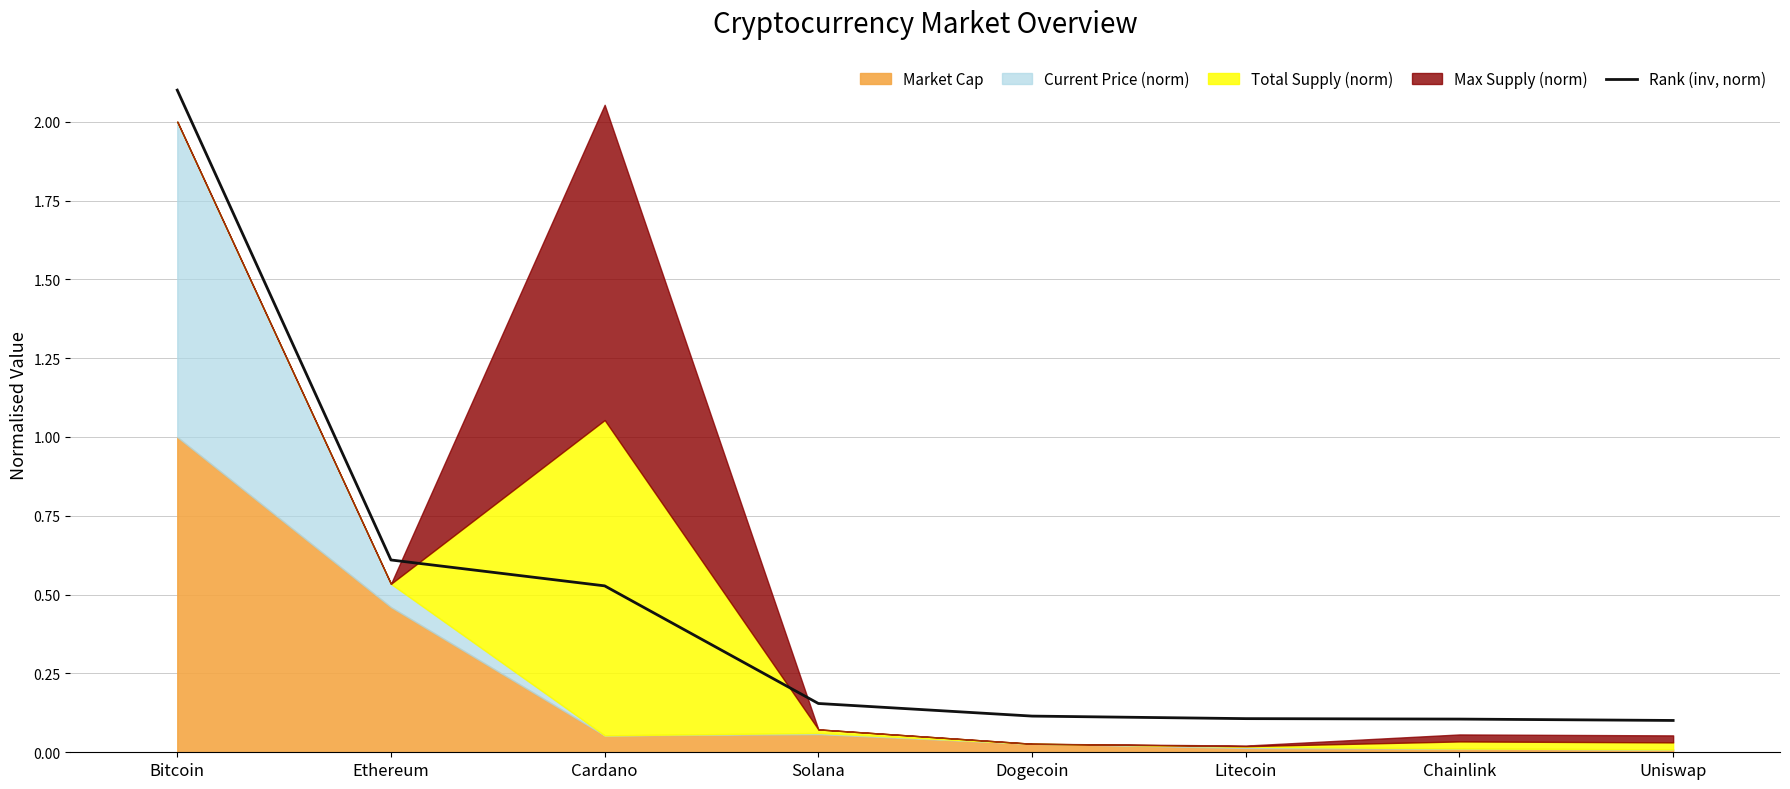

Does the chart have visible grid lines?

Yes